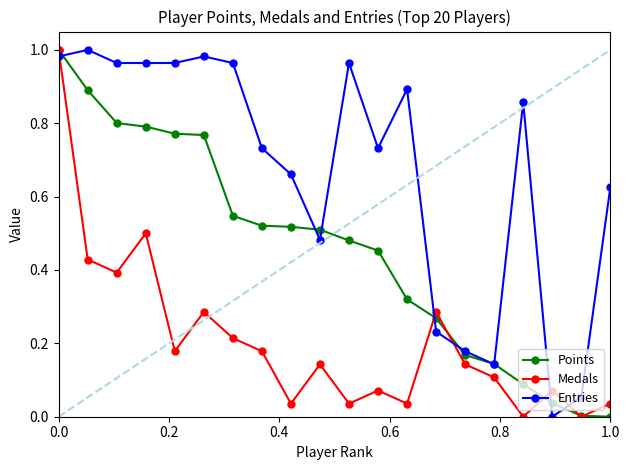

Count the number of categories in the chart.

20